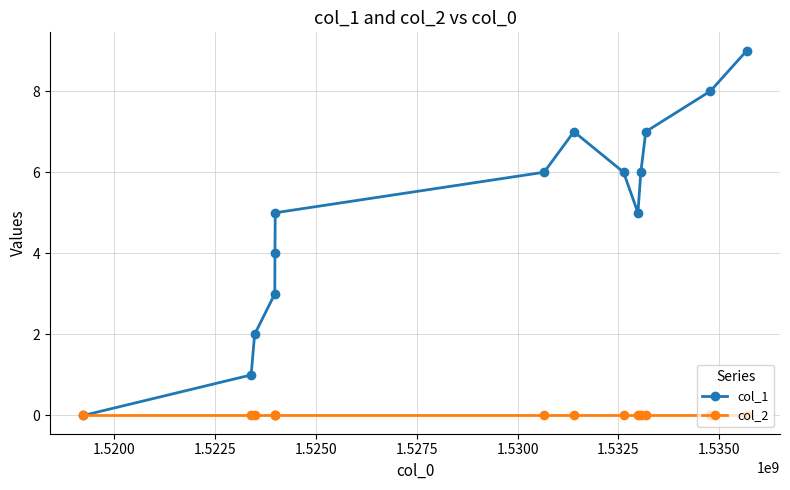

What is the value of the col_1 point at the 3rd from the left?

2